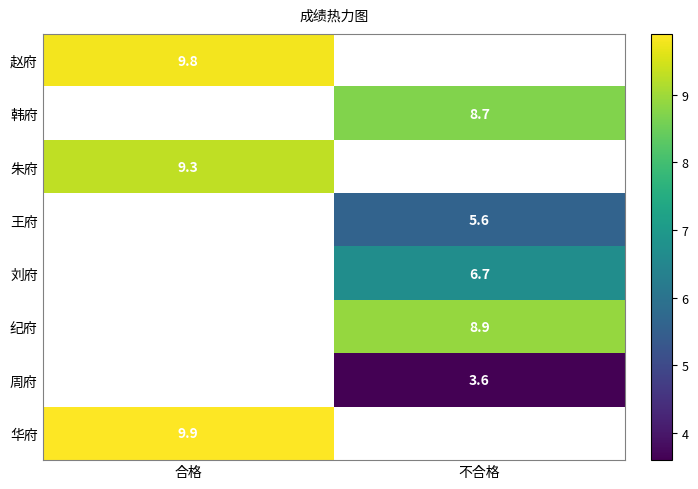

The value of 王府 at 不合格 is 8.5. True or false?

False